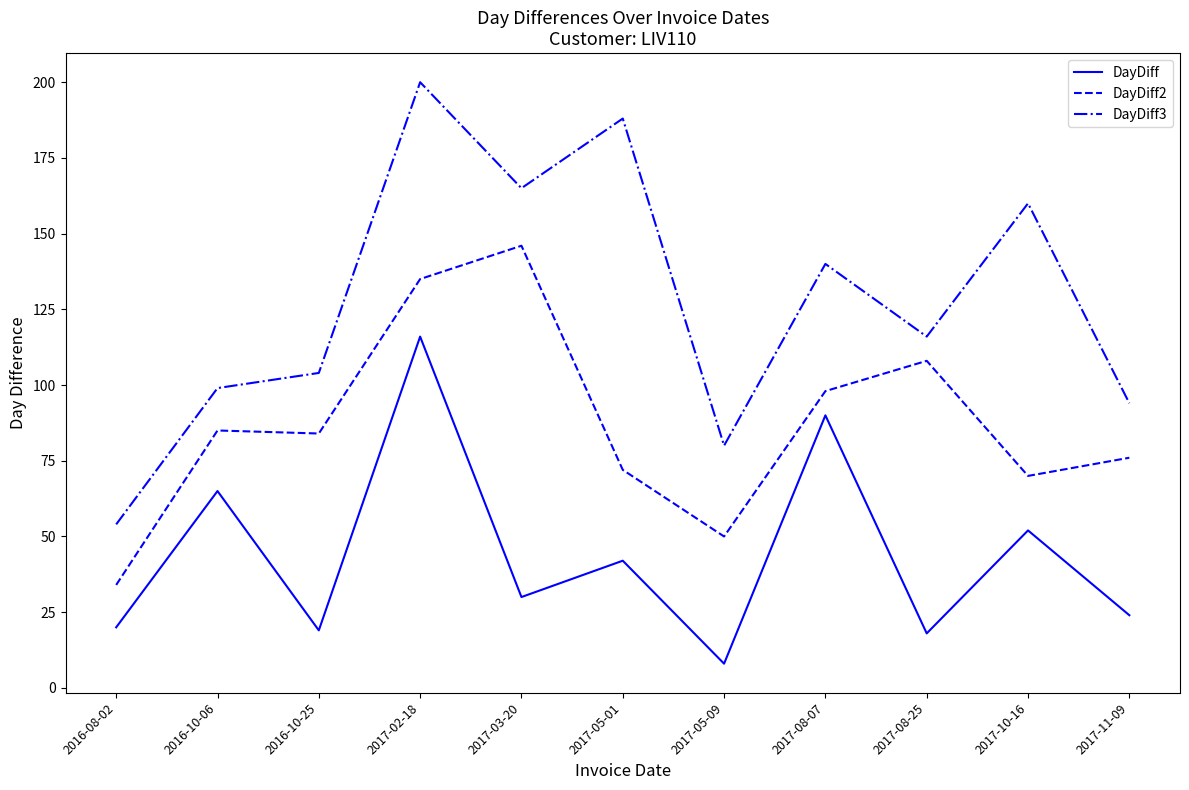

What is the sum of the DayDiff3 values at 2017-10-16 and 2016-10-25?

264